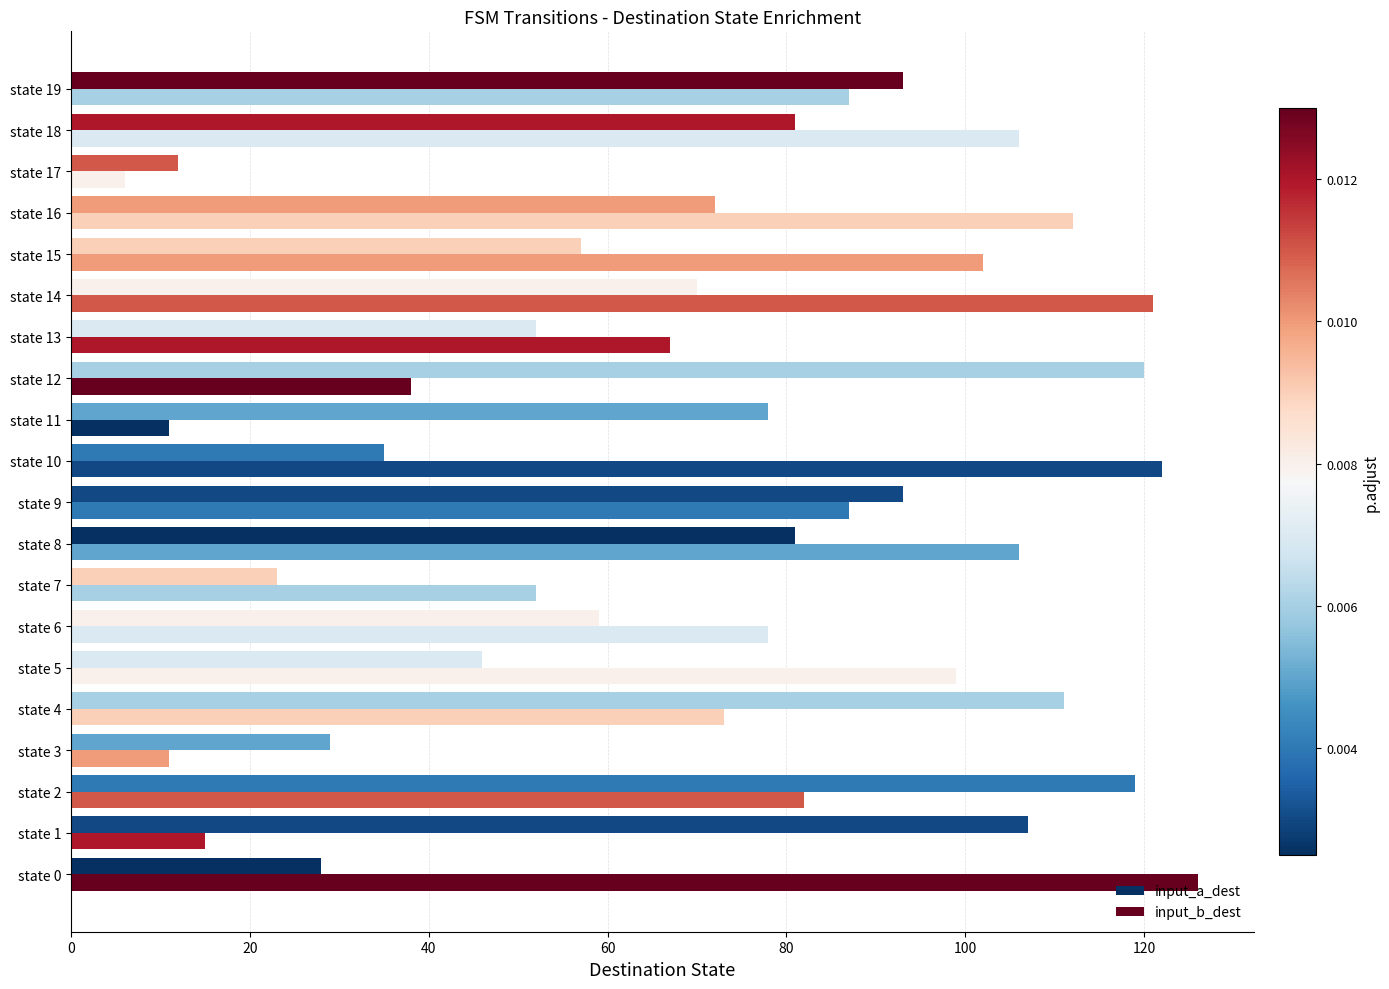

Count the number of categories in the chart.

20